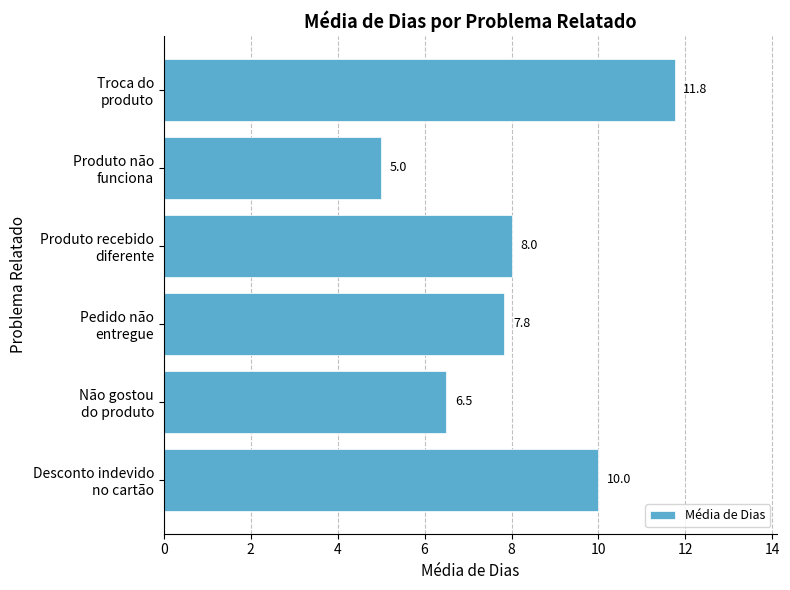

What is the greatest value displayed?

11.8